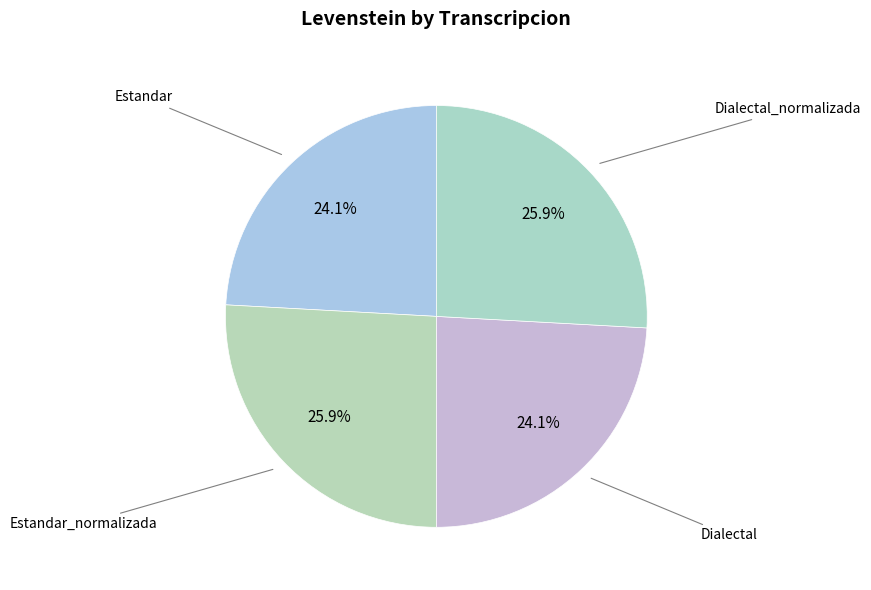

How many segments does this pie chart have?

4